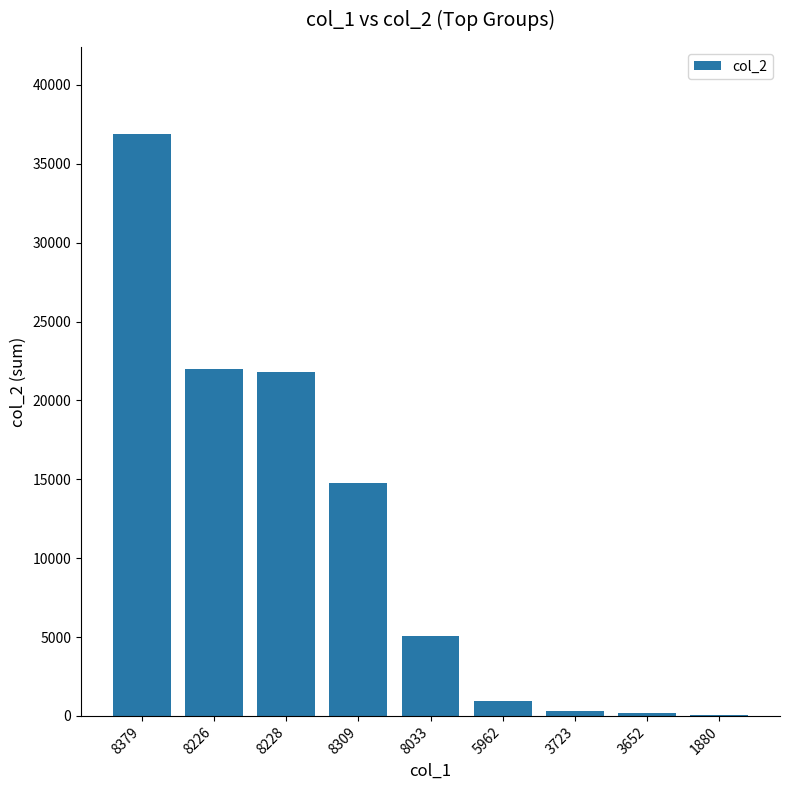

True or false: the data shows 15353 at 8226.

False